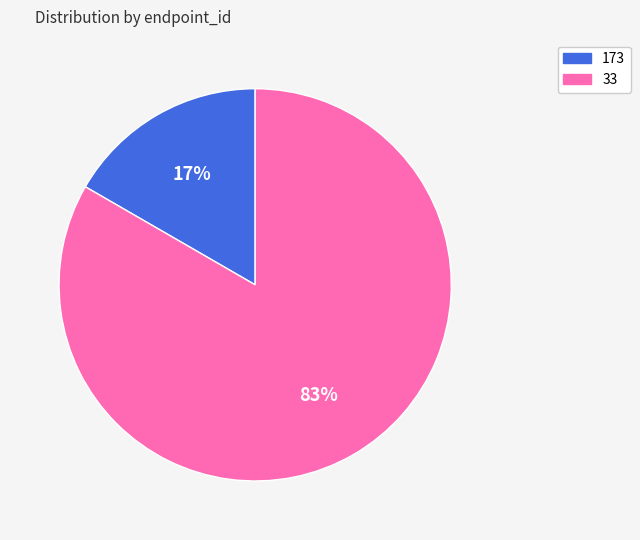

Which has a higher value, 33 or 173?

33